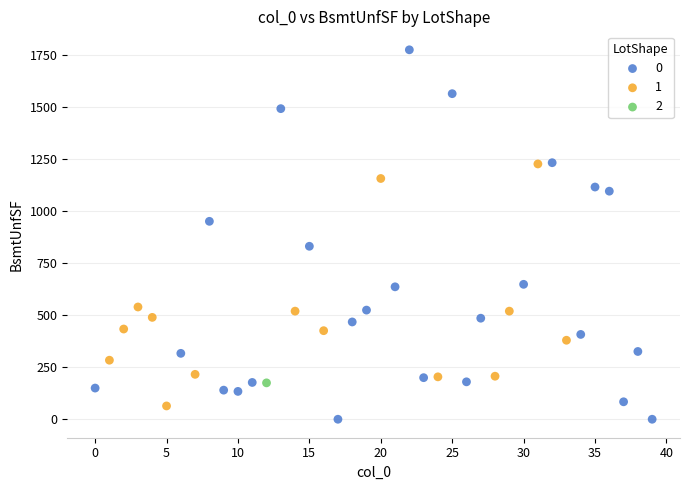

What are all the series names shown in the legend?

0, 1, 2